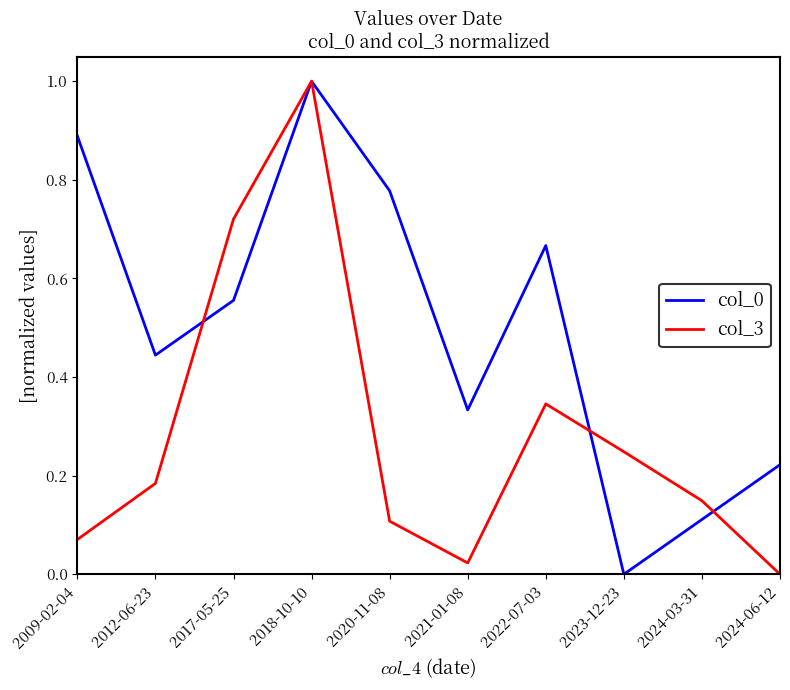

In col_3, how many points are higher than both neighbors (excluding endpoints)?

2